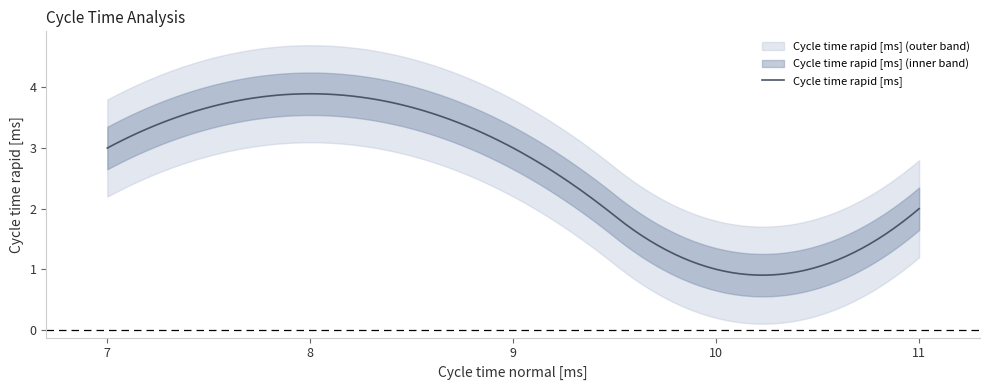

The chart shows a value of 1 at 10. True or false?

False